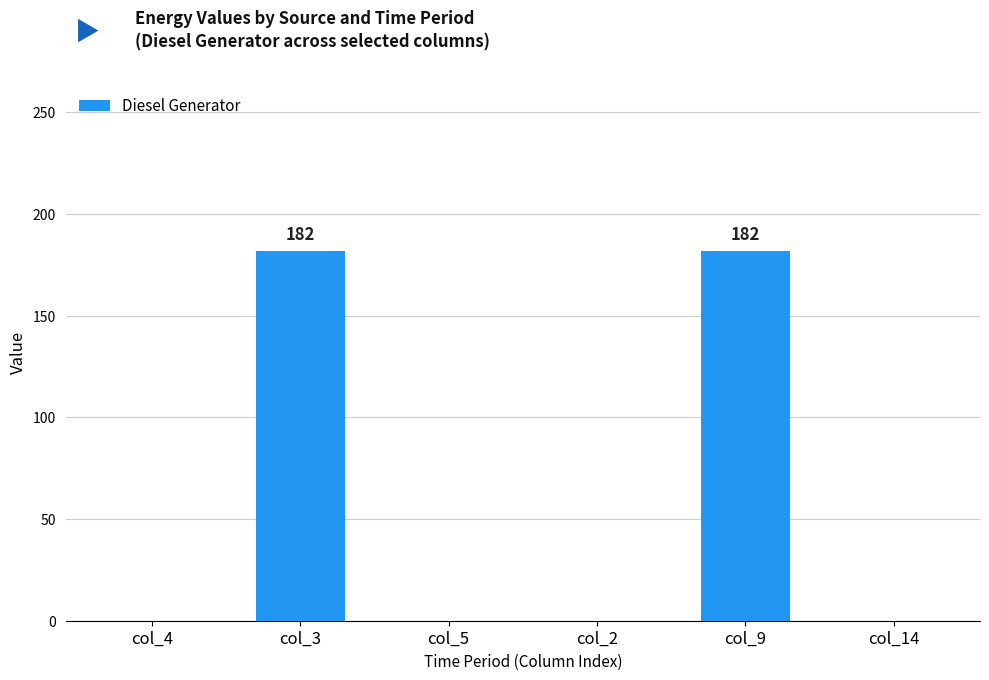

Is it true that the value at col_2 is 0?

True